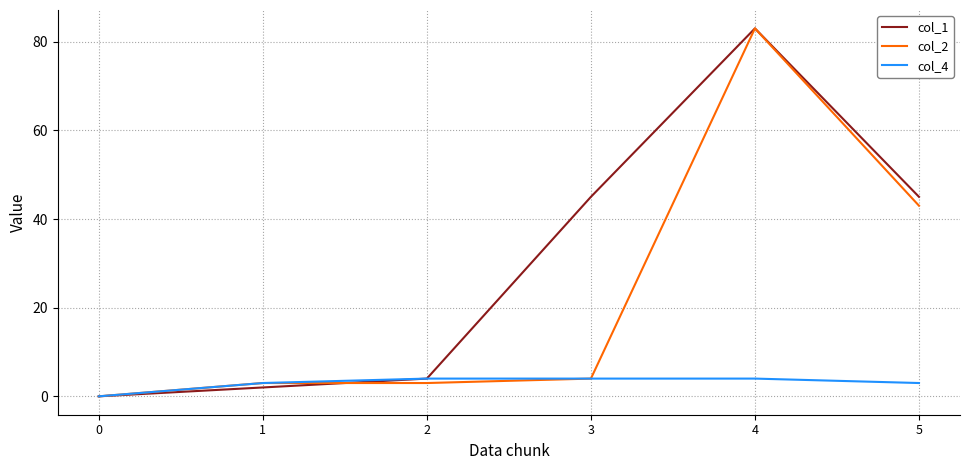

What value does the col_4 series have at 1?

3